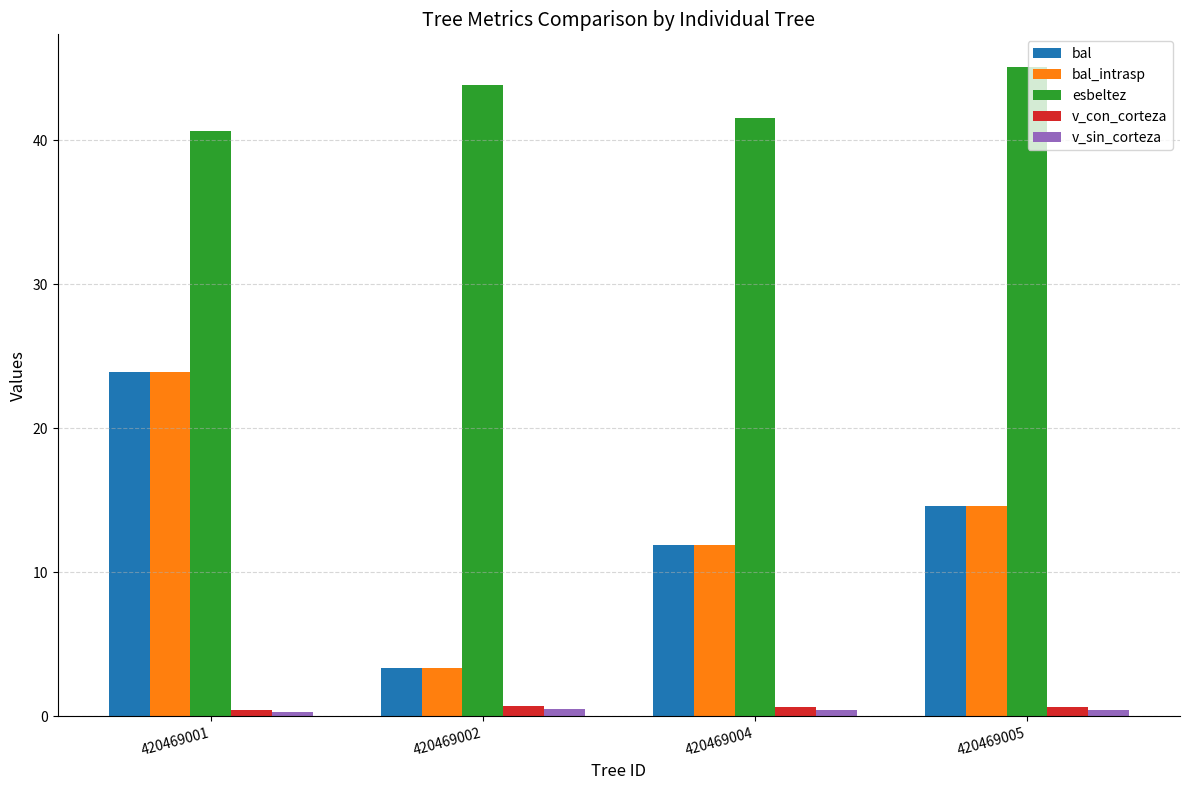

What is the sum of all esbeltez values?

171.2